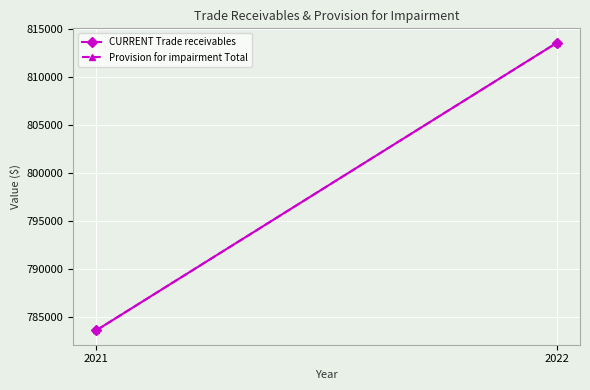

How many distinct data groups are displayed?

2